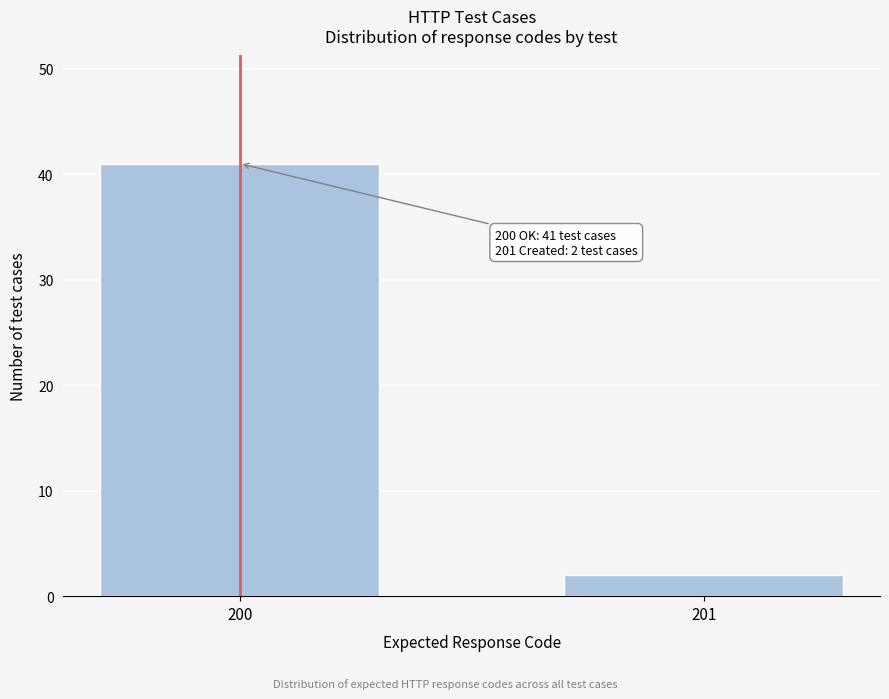

Reading right to left, what are all the values shown in this chart?

201=2	200=41